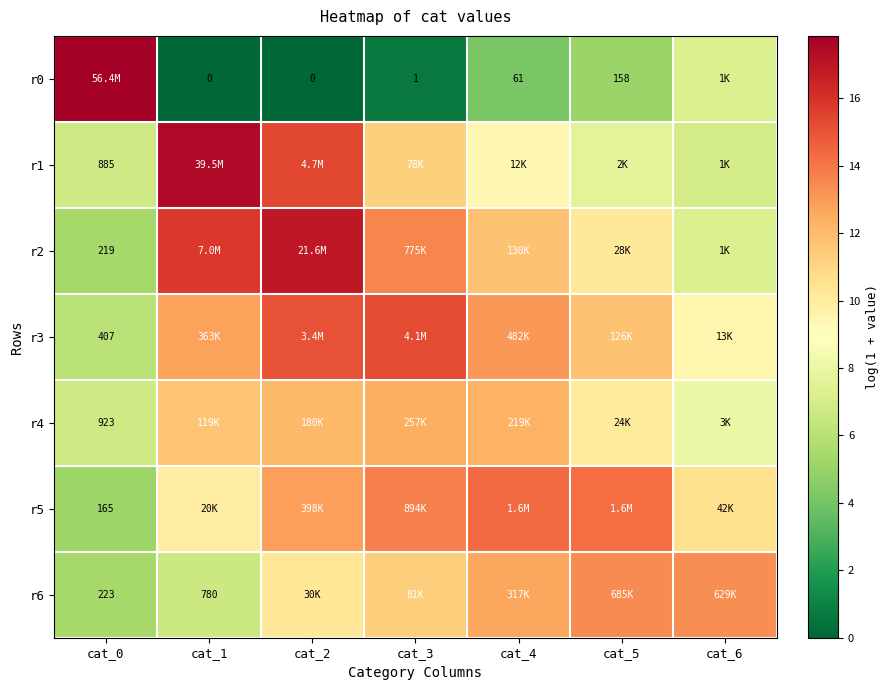

At cat_3, list the series in order from smallest to largest.

r0, r1, r6, r4, r2, r5, r3